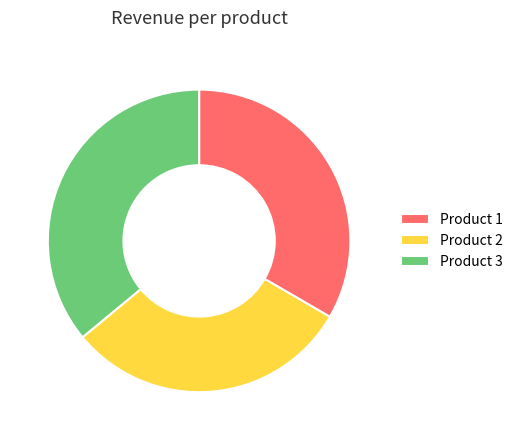

Which category has the smallest portion of the pie?

Product 2